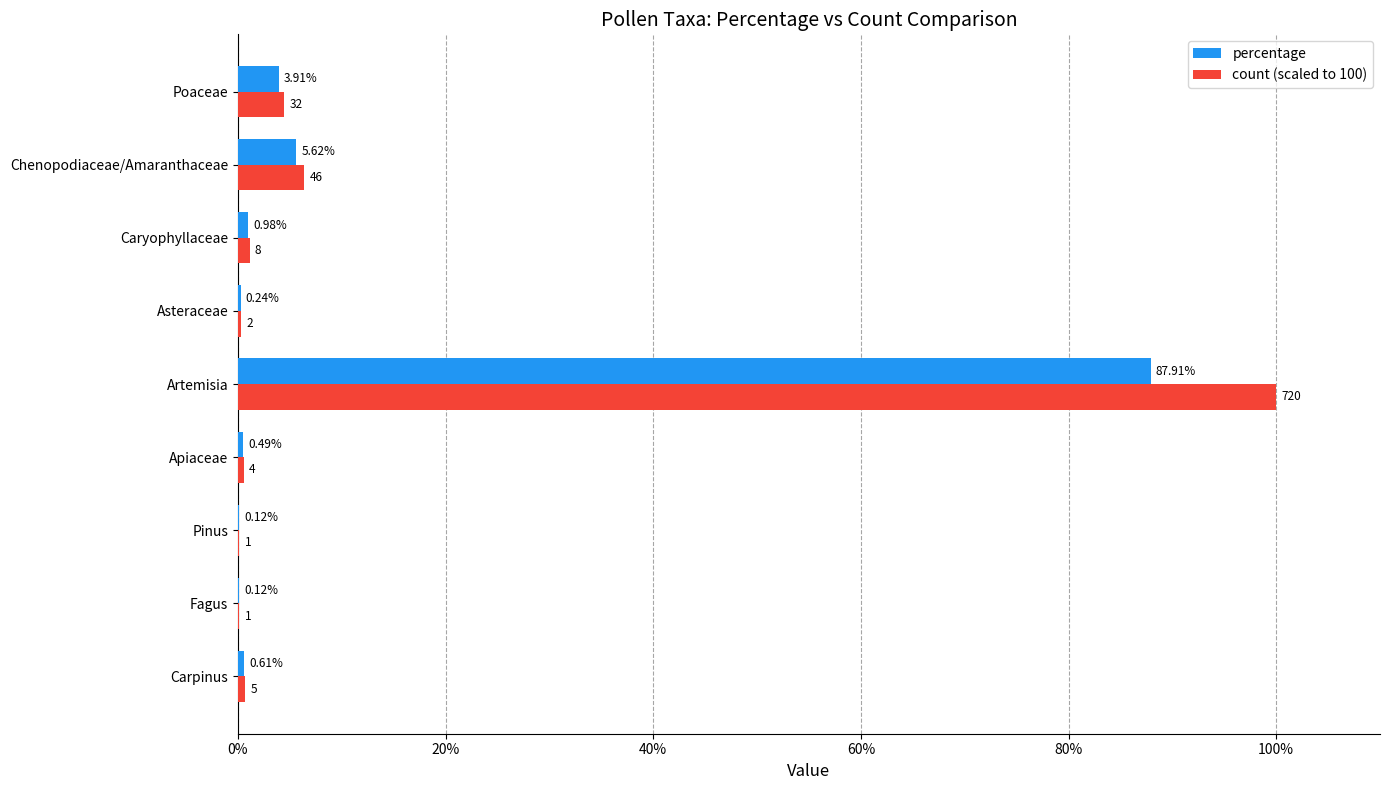

Which category has the highest value in the percentage series?

Artemisia